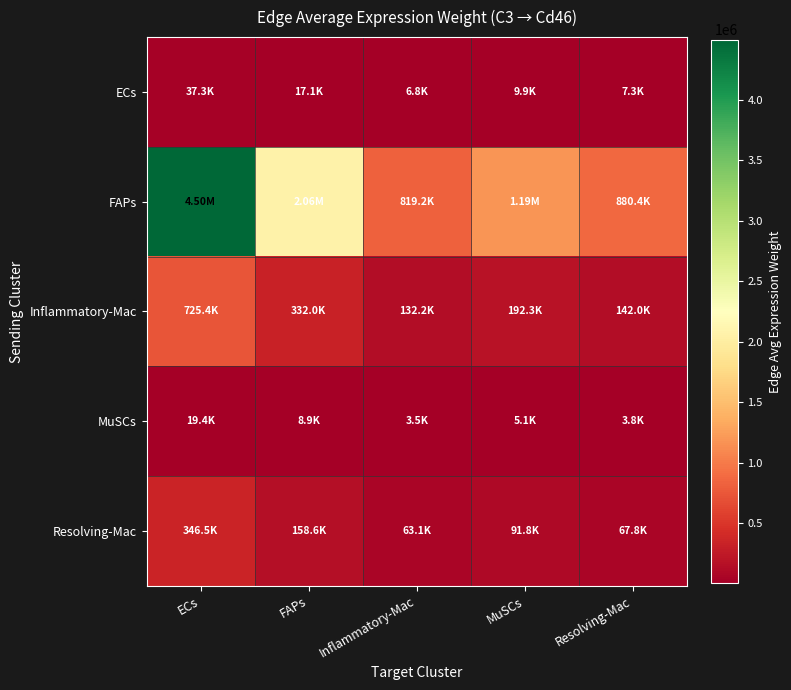

Reading left to right, list all the values displayed in this chart.

ECs: ECs=37266.1	FAPs=17057.2	Inflammatory-Mac=6790.4	MuSCs=9878.4	Resolving-Mac=7297.6
FAPs: ECs=4495913.2	FAPs=2057835.2	Inflammatory-Mac=819210.9	MuSCs=1191769.0	Resolving-Mac=880401.3
Inflammatory-Mac: ECs=725394.8	FAPs=332022.2	Inflammatory-Mac=132175.9	MuSCs=192286.4	Resolving-Mac=142048.7
MuSCs: ECs=19359.0	FAPs=8860.9	Inflammatory-Mac=3527.5	MuSCs=5131.7	Resolving-Mac=3790.9
Resolving-Mac: ECs=346485.5	FAPs=158590.7	Inflammatory-Mac=63133.9	MuSCs=91845.8	Resolving-Mac=67849.7